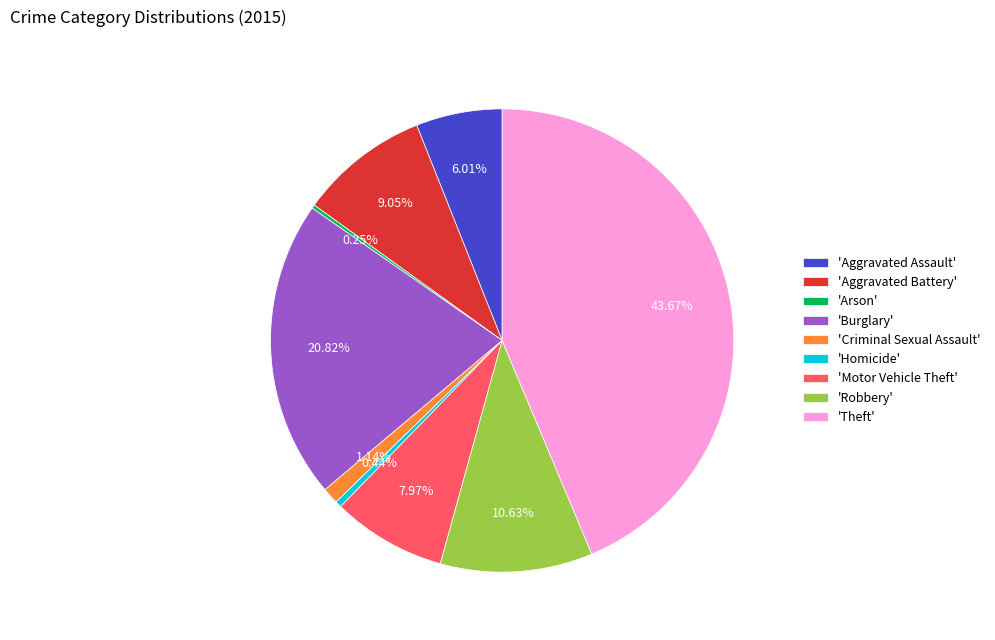

What is the largest slice in the pie chart?

'Theft'